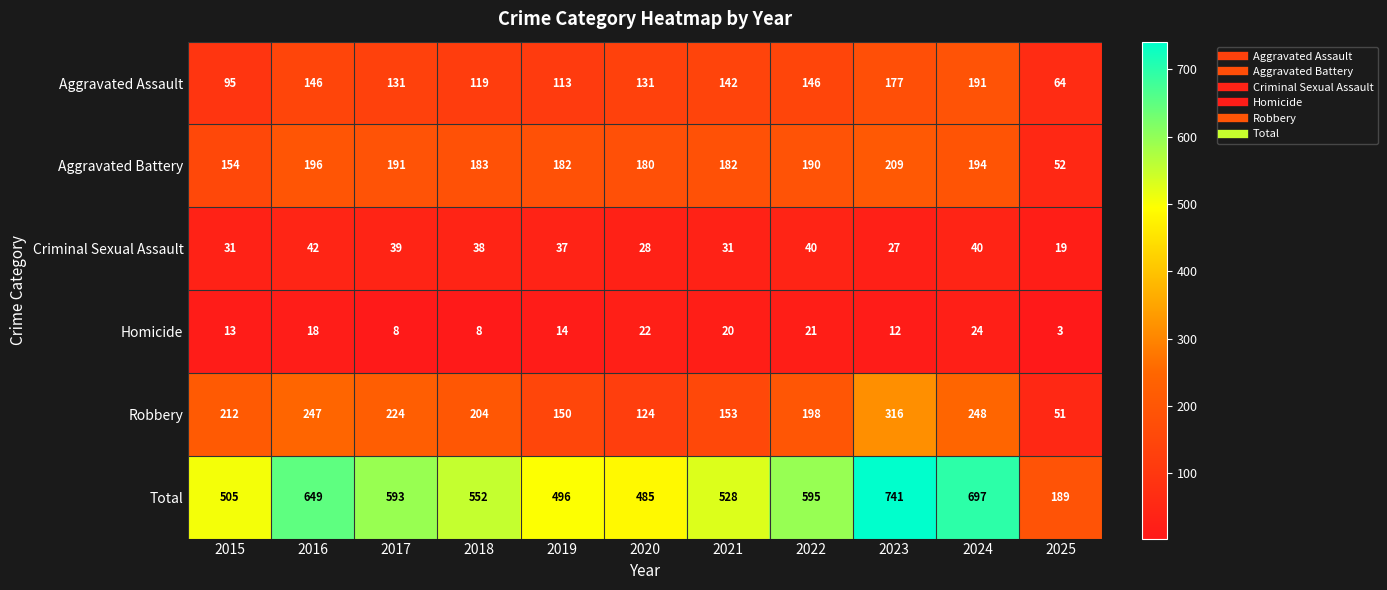

Where does the Aggravated Battery series first go above 183?

2016